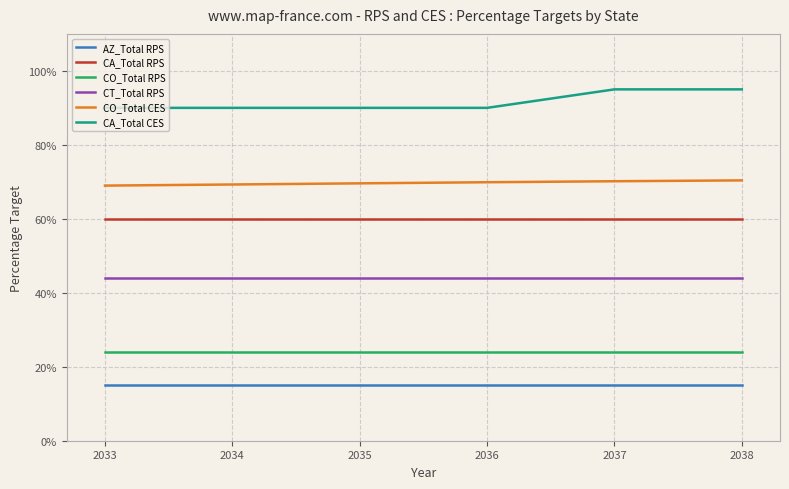

What are all the series names shown in the legend?

AZ_Total RPS, CA_Total RPS, CO_Total RPS, CT_Total RPS, CO_Total CES, CA_Total CES